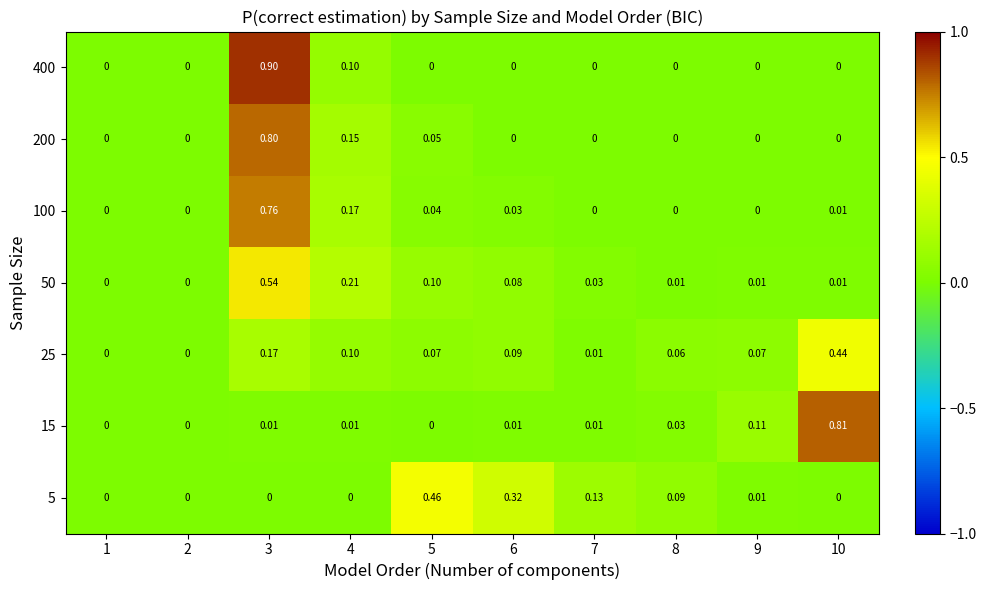

At which category does the chart reach its peak across all series?

3